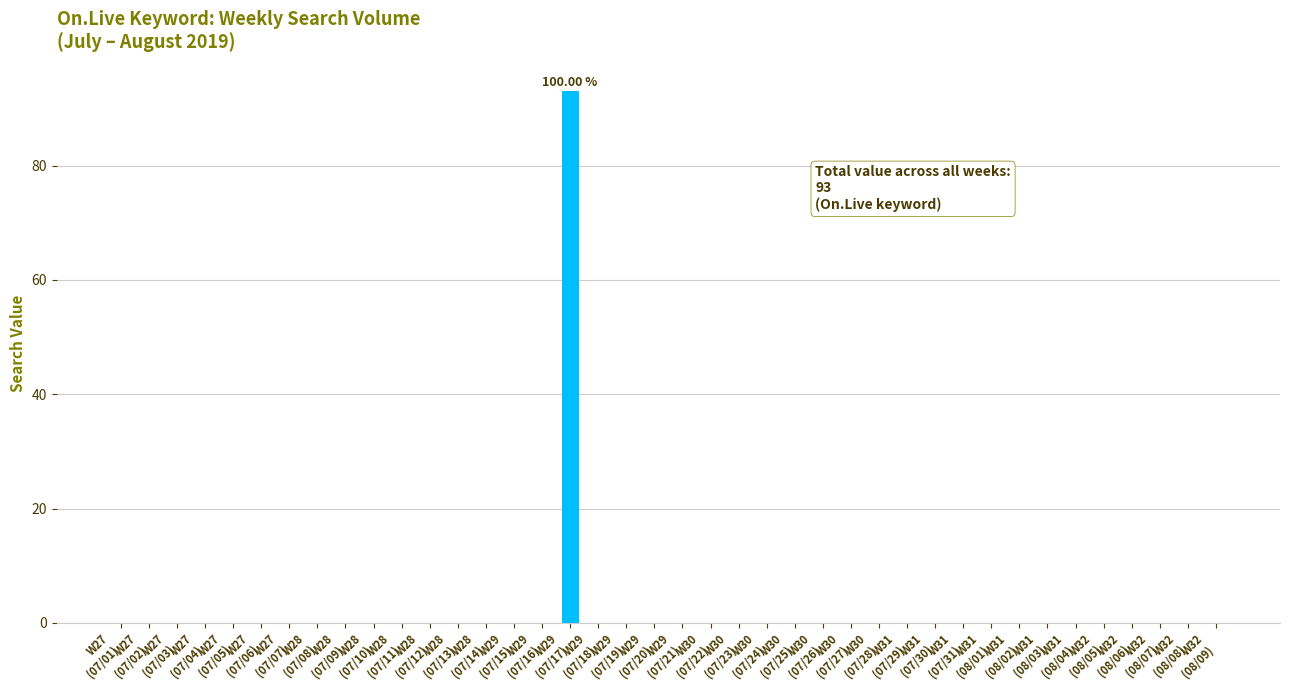

Reading left to right, what are all the values shown in this chart?

W27
(07/01)=0	W27
(07/02)=0	W27
(07/03)=0	W27
(07/04)=0	W27
(07/05)=0	W27
(07/06)=0	W27
(07/07)=0	W28
(07/08)=0	W28
(07/09)=0	W28
(07/10)=0	W28
(07/11)=0	W28
(07/12)=0	W28
(07/13)=0	W28
(07/14)=0	W29
(07/15)=0	W29
(07/16)=0	W29
(07/17)=93	W29
(07/18)=0	W29
(07/19)=0	W29
(07/20)=0	W29
(07/21)=0	W30
(07/22)=0	W30
(07/23)=0	W30
(07/24)=0	W30
(07/25)=0	W30
(07/26)=0	W30
(07/27)=0	W30
(07/28)=0	W31
(07/29)=0	W31
(07/30)=0	W31
(07/31)=0	W31
(08/01)=0	W31
(08/02)=0	W31
(08/03)=0	W31
(08/04)=0	W32
(08/05)=0	W32
(08/06)=0	W32
(08/07)=0	W32
(08/08)=0	W32
(08/09)=0